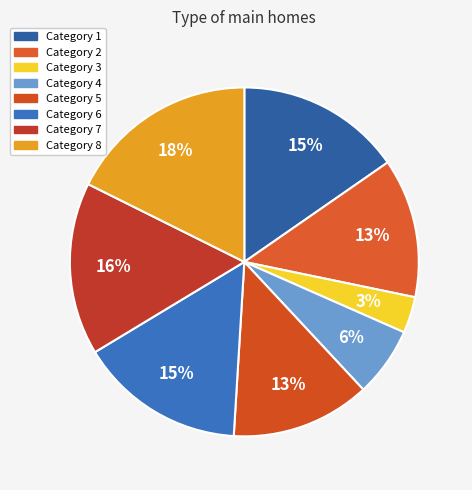

Is there a majority slice in this chart?

No